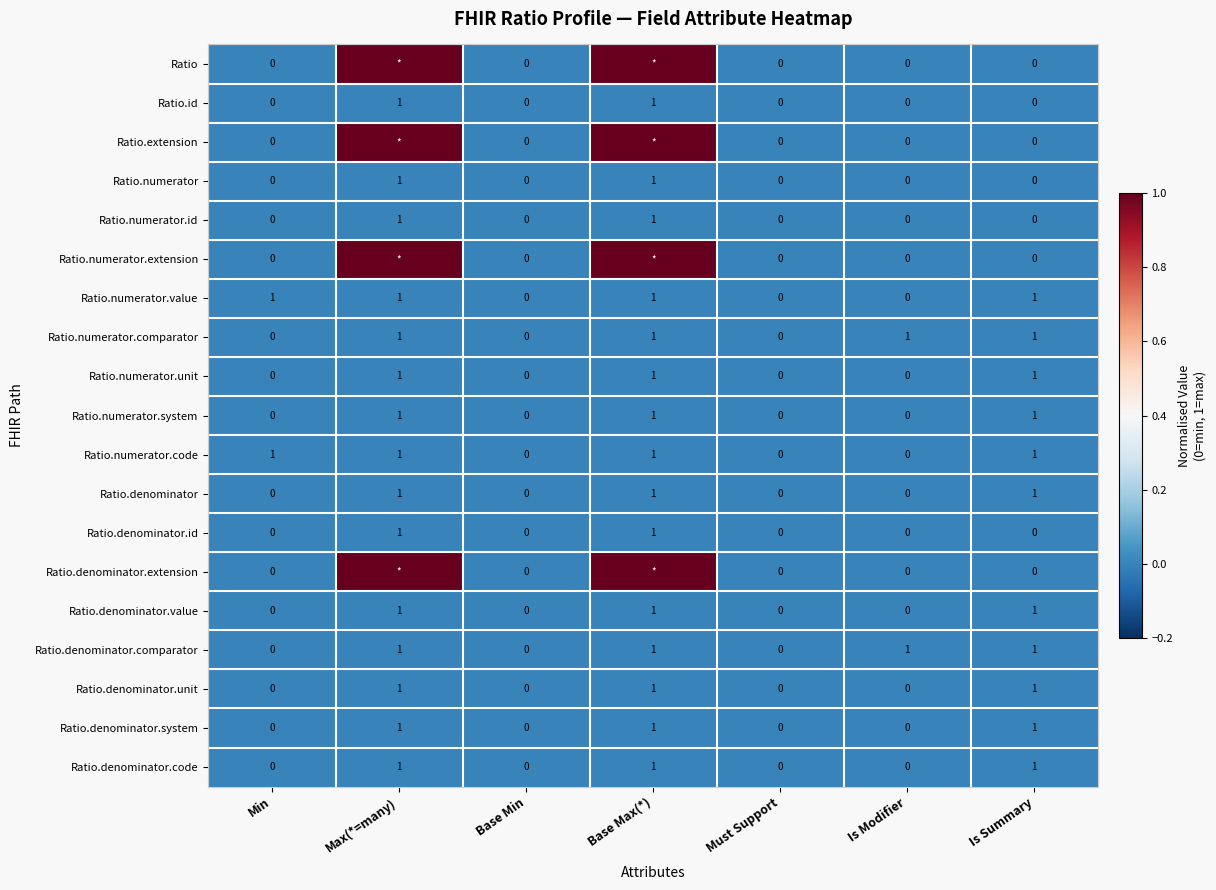

At how many categories does at least one series exceed 0?

5